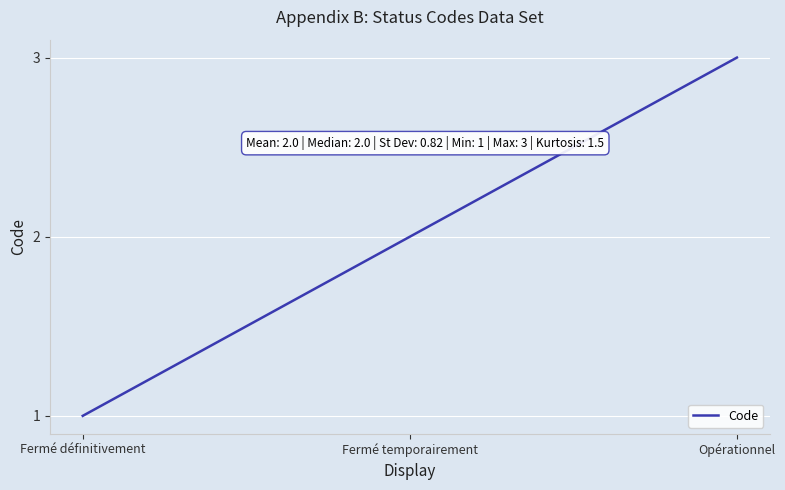

What is the change in value from Fermé définitivement to Fermé temporairement?

+1